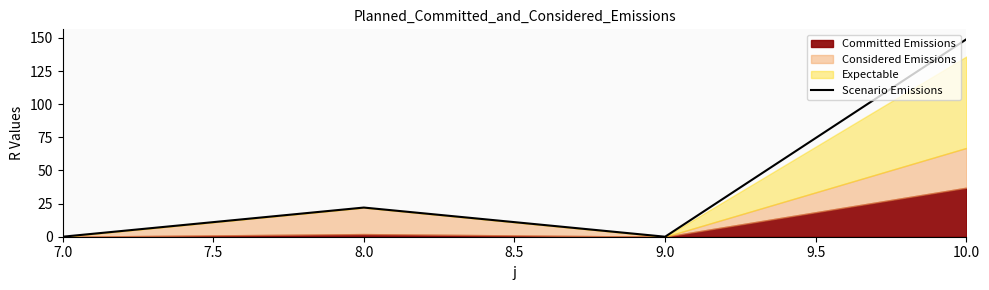

How many data points does each series have?

4